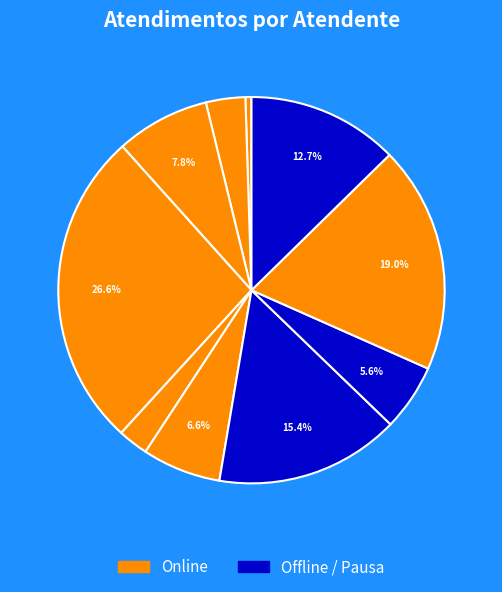

To the nearest percent, what is the difference between the largest and smallest slice percentages?

26%